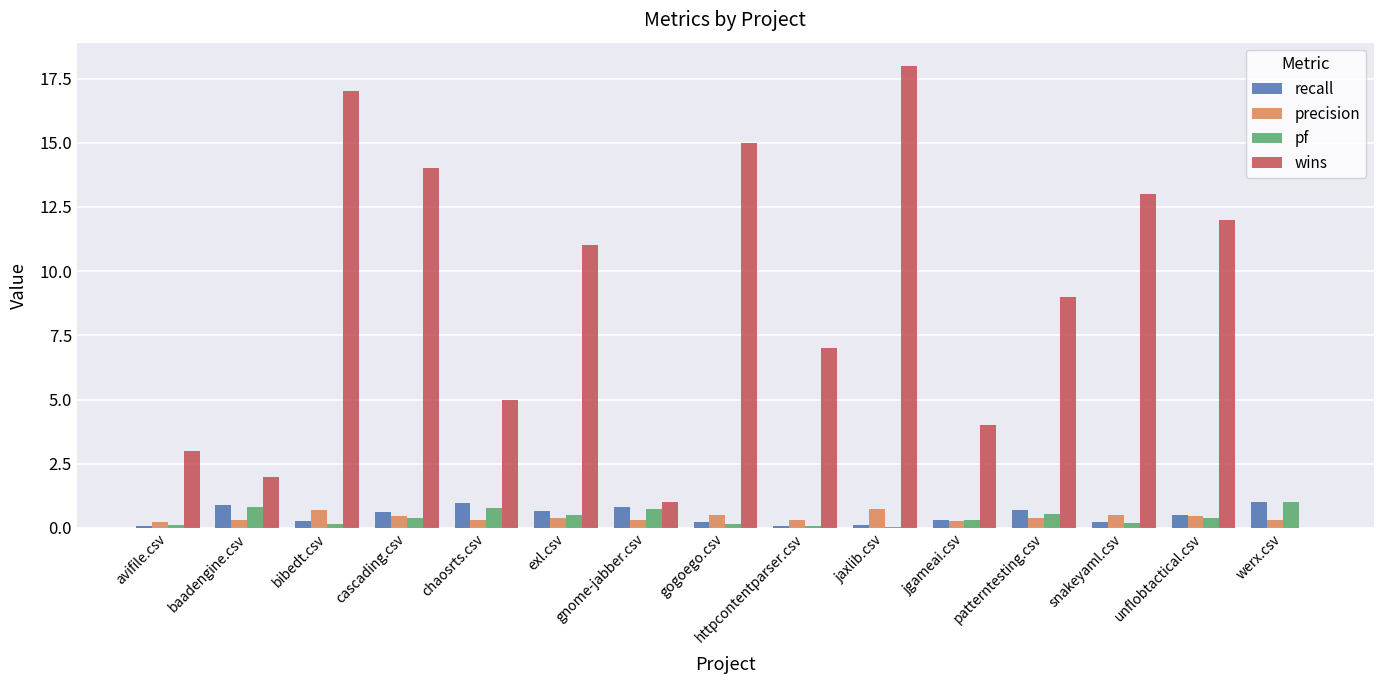

True or false: wins has a value of 4.4 at httpcontentparser.csv.

False